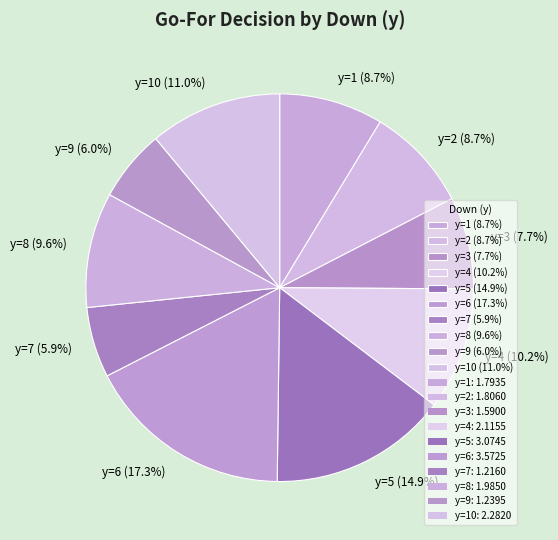

What is the total percentage of y=1 (8.7%) and y=6 (17.3%)?

26.0%